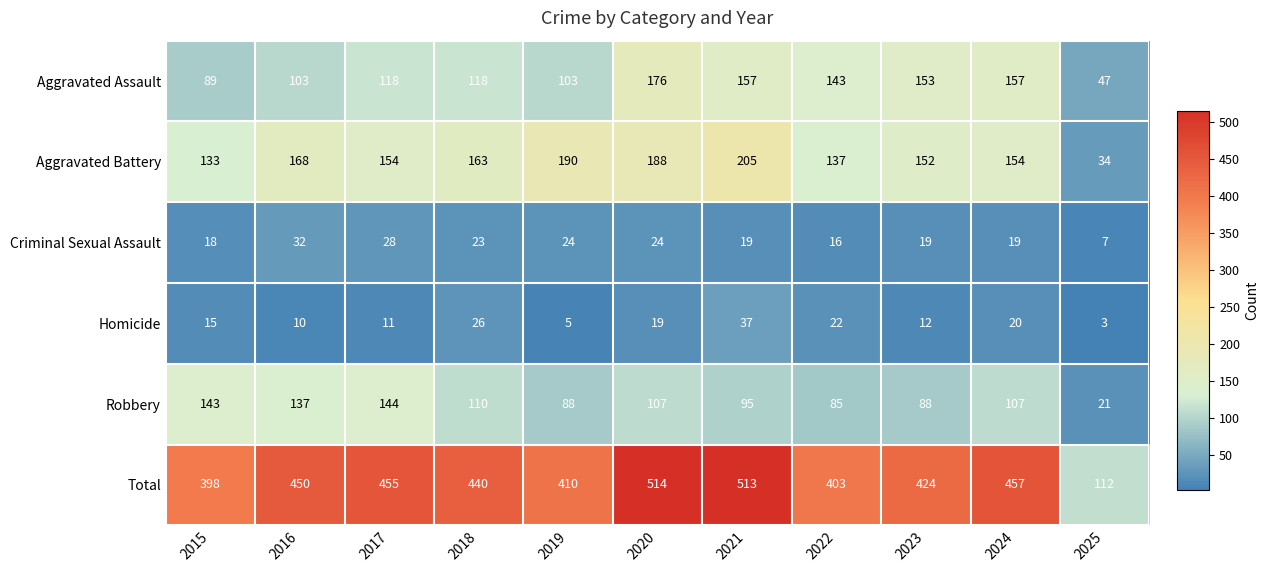

What is the lowest value of the Aggravated Battery series?

34